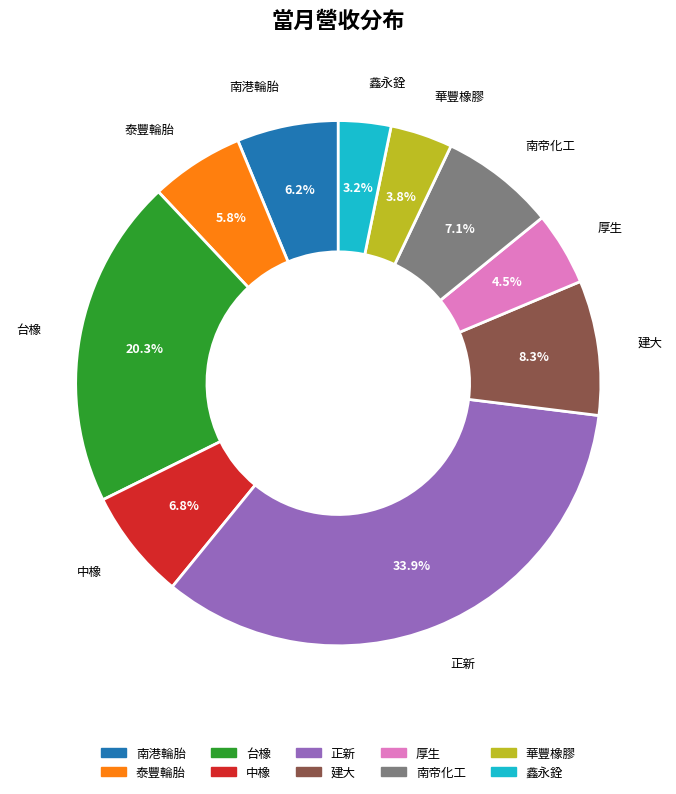

Count the number of slices in the pie.

10